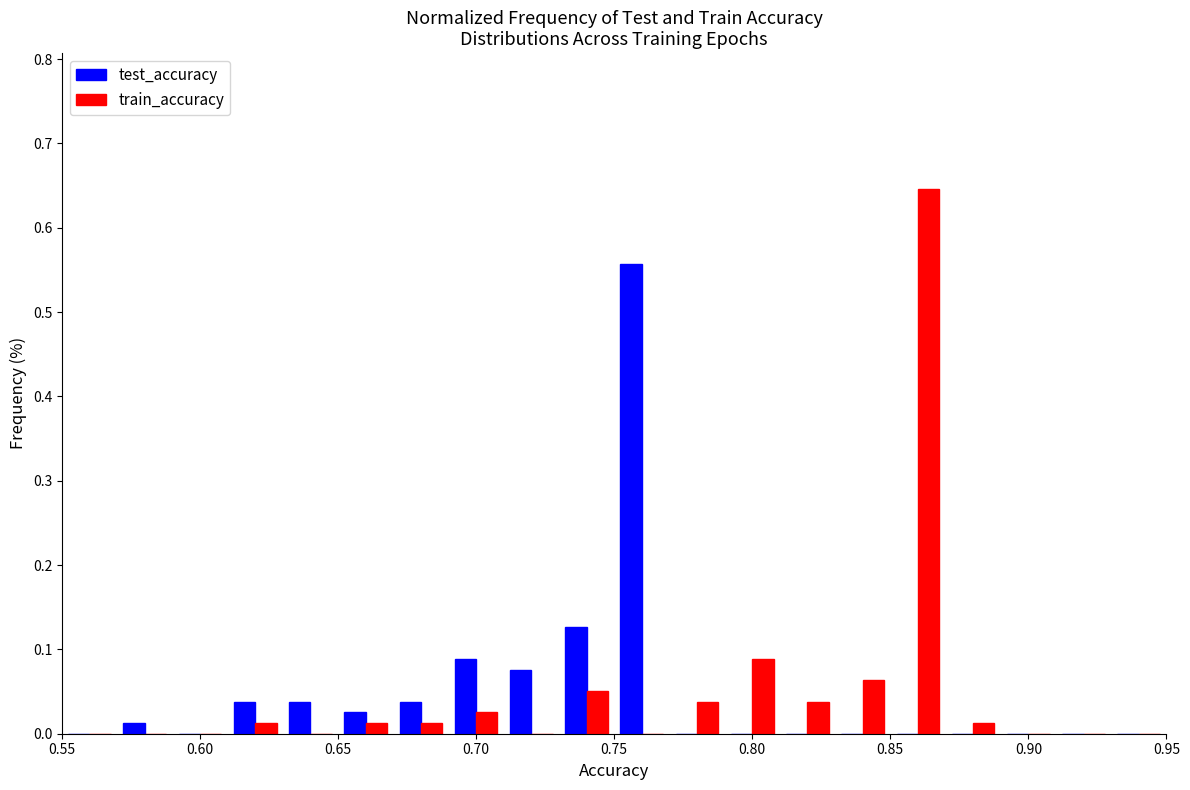

Reading left to right, list every range on the x-axis with the height of the bar of each series over it. The values are not printed on the chart, so give them approximately, as read against the axis.

0.55 to 0.57: test_accuracy=0	train_accuracy=0
0.57 to 0.59: test_accuracy=0.01	train_accuracy=0
0.59 to 0.61: test_accuracy=0	train_accuracy=0
0.61 to 0.63: test_accuracy=0.04	train_accuracy=0.01
0.63 to 0.65: test_accuracy=0.04	train_accuracy=0
0.65 to 0.67: test_accuracy=0.03	train_accuracy=0.01
0.67 to 0.69: test_accuracy=0.04	train_accuracy=0.01
0.69 to 0.71: test_accuracy=0.09	train_accuracy=0.03
0.71 to 0.73: test_accuracy=0.08	train_accuracy=0
0.73 to 0.75: test_accuracy=0.13	train_accuracy=0.05
0.75 to 0.77: test_accuracy=0.56	train_accuracy=0
0.77 to 0.79: test_accuracy=0	train_accuracy=0.04
0.79 to 0.81: test_accuracy=0	train_accuracy=0.09
0.81 to 0.83: test_accuracy=0	train_accuracy=0.04
0.83 to 0.85: test_accuracy=0	train_accuracy=0.06
0.85 to 0.87: test_accuracy=0	train_accuracy=0.65
0.87 to 0.89: test_accuracy=0	train_accuracy=0.01
0.89 to 0.91: test_accuracy=0	train_accuracy=0
0.91 to 0.93: test_accuracy=0	train_accuracy=0
0.93 to 0.95: test_accuracy=0	train_accuracy=0